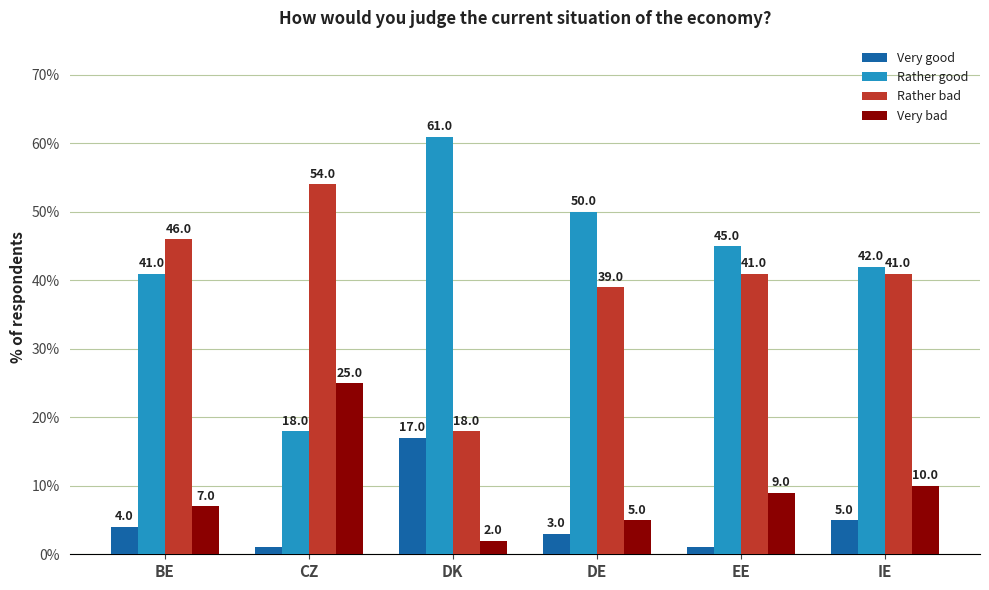

At which category does the chart reach its peak across all series?

DK